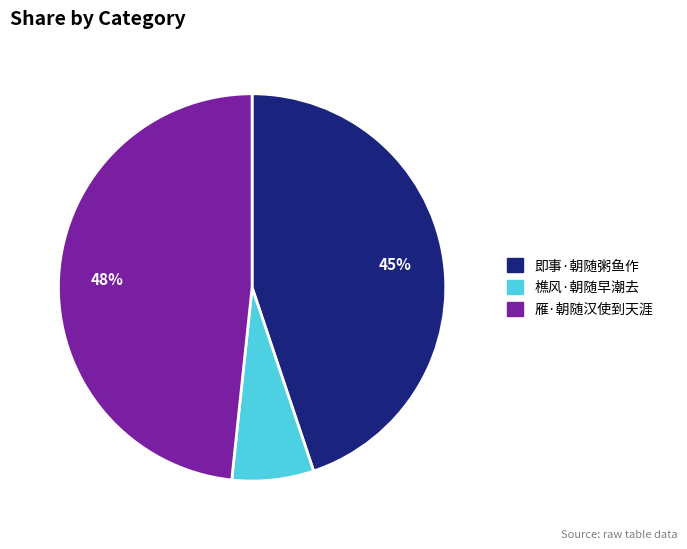

Is there a majority slice in this chart?

No